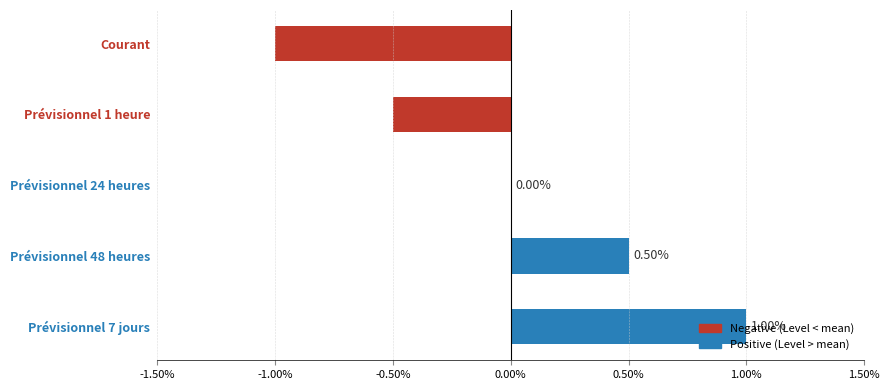

Which label corresponds to the largest value in the chart?

Prévisionnel 7 jours